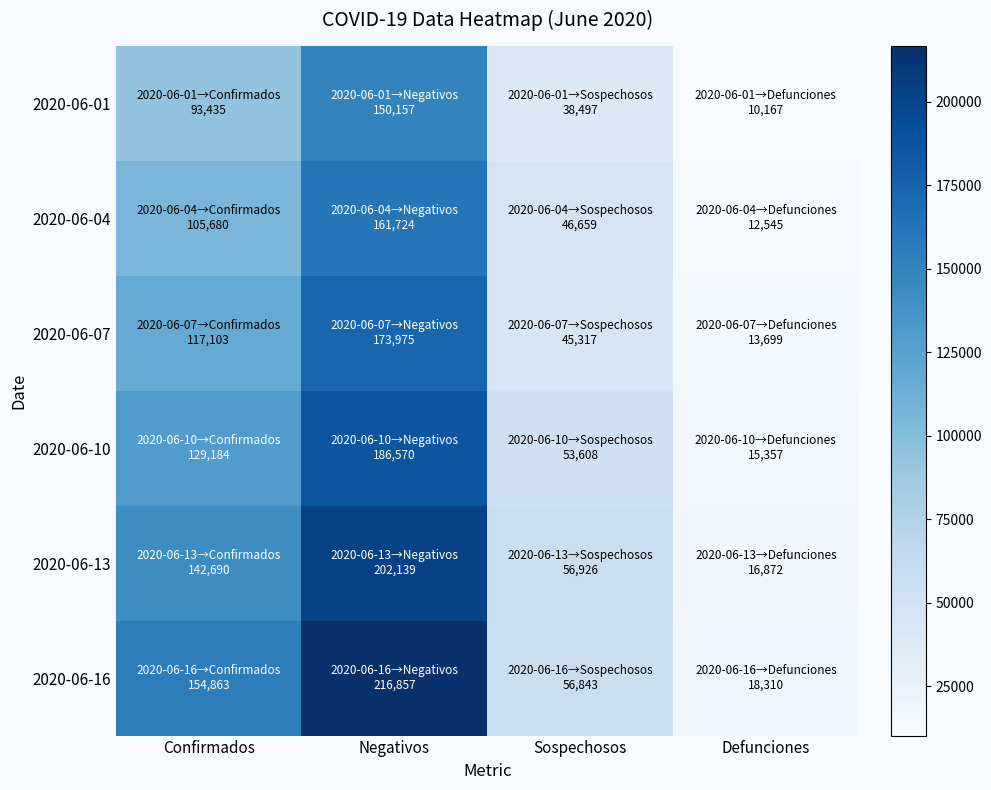

Which category has the highest value across all series?

Negativos